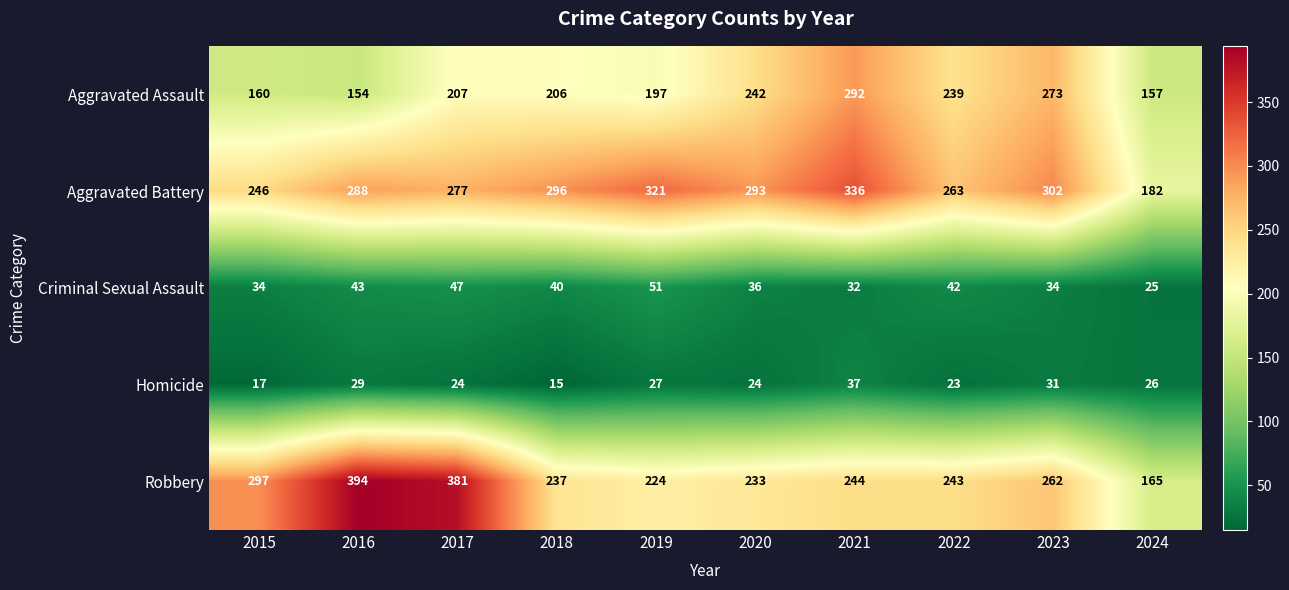

Where does the Aggravated Battery series first go above 293?

2018